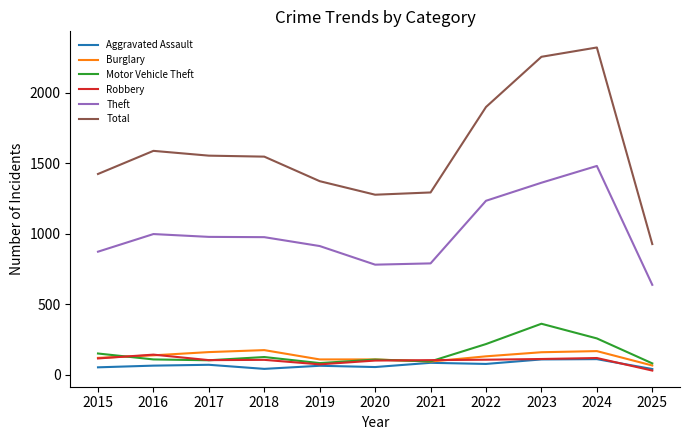

What is the greatest value displayed?

2322